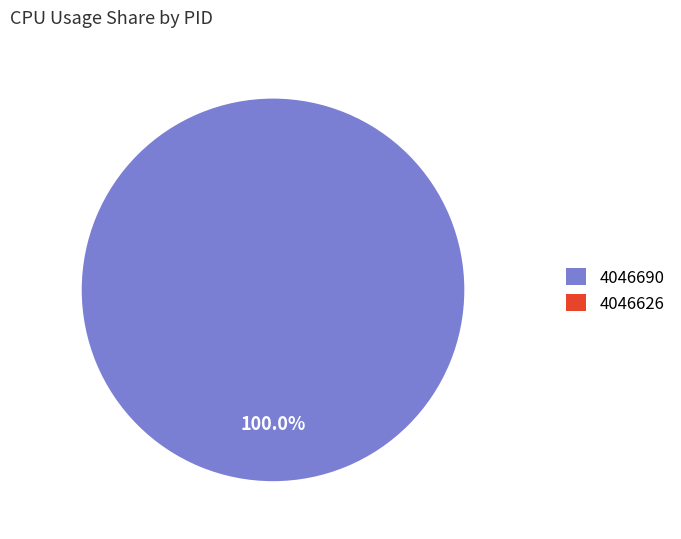

How many slices are in this pie chart?

2